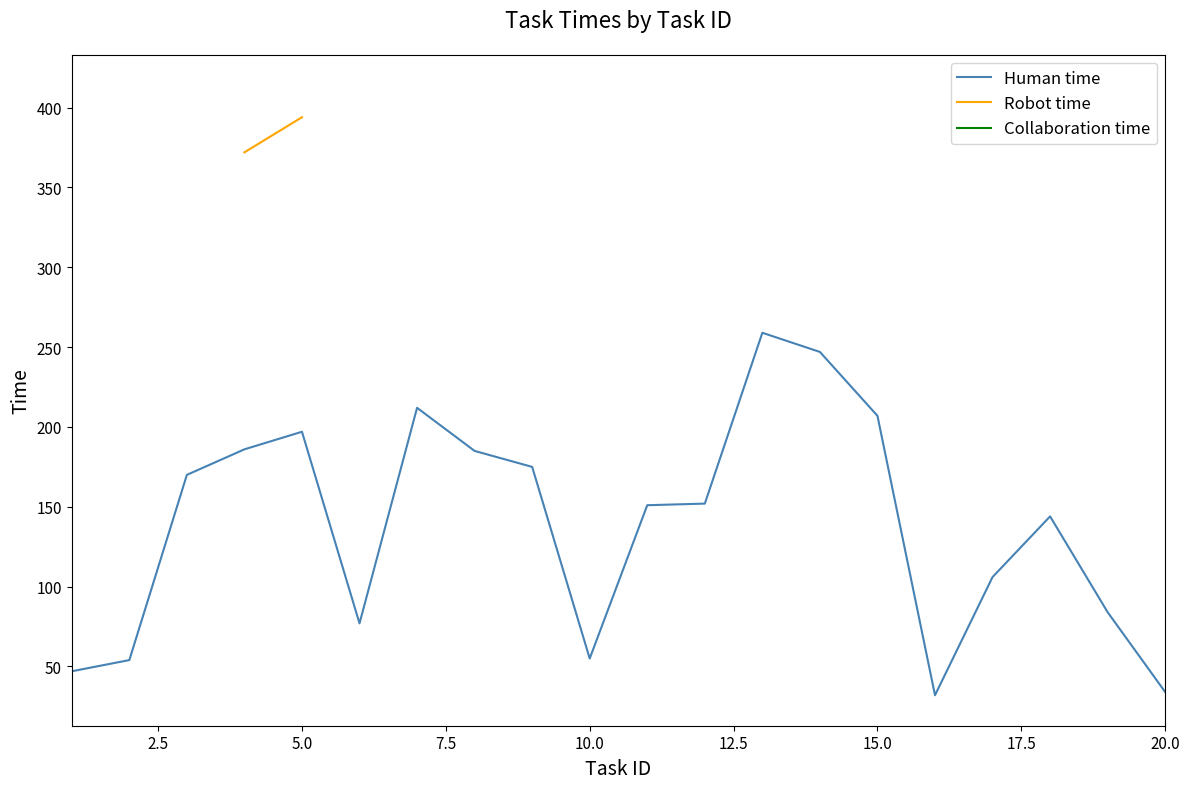

The value of Human time at 15.0 is 47. True or false?

False